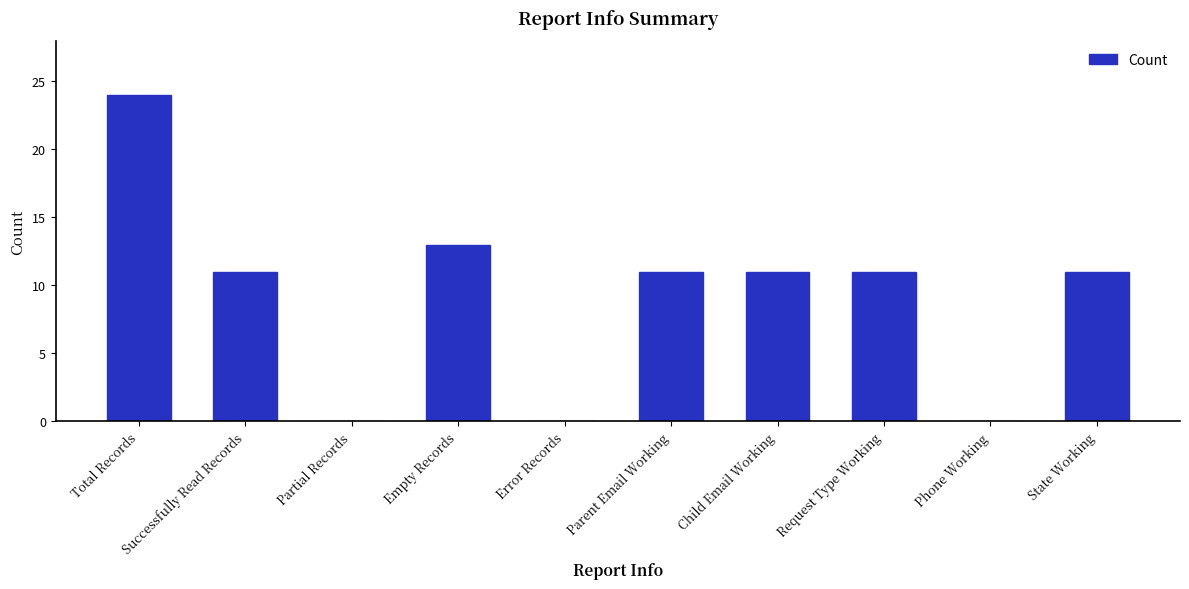

Read the value at Successfully Read Records.

11